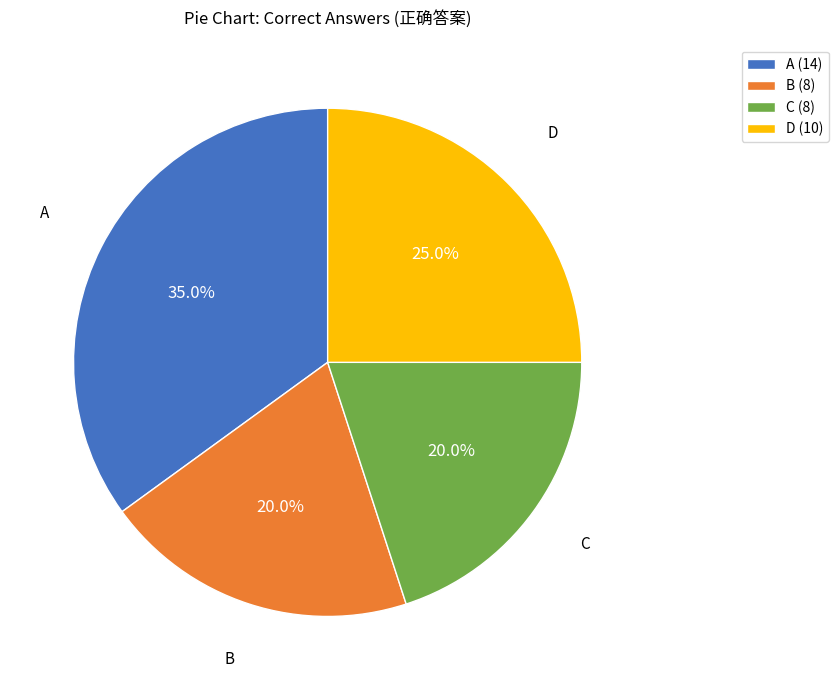

Does any single category account for the majority?

No